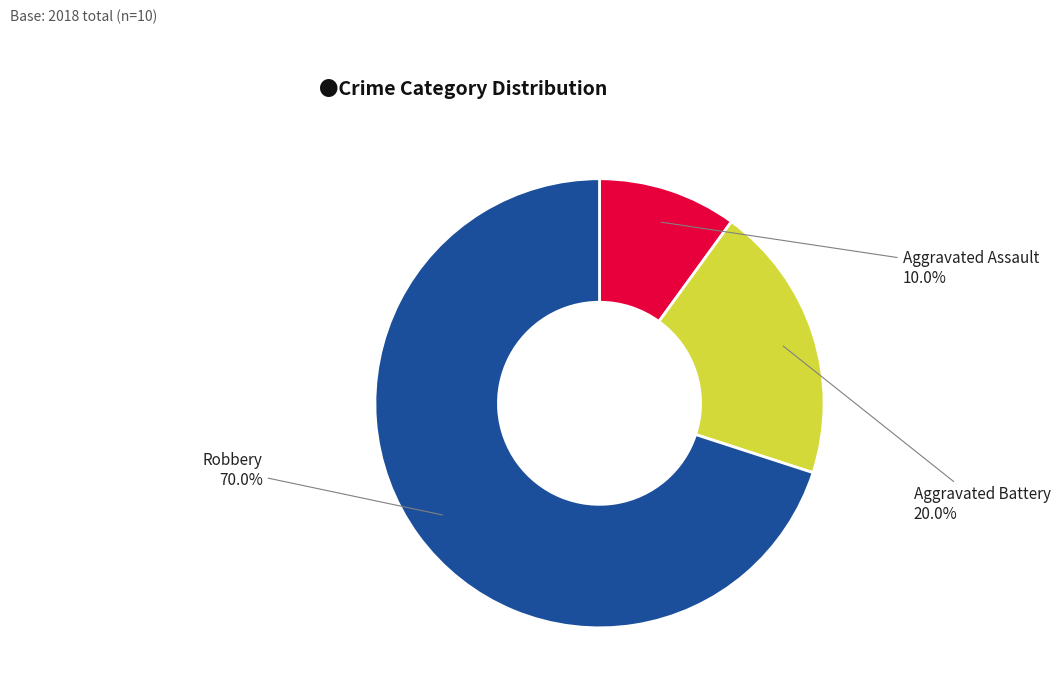

Is there a majority slice in this chart?

Yes